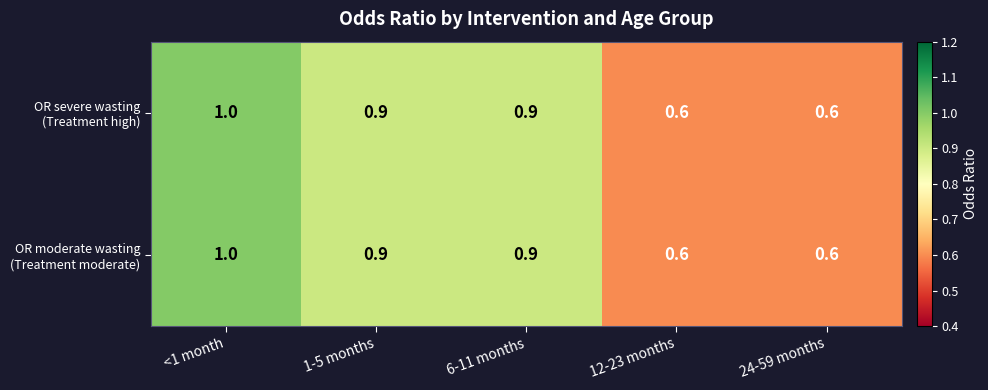

Which category has the highest value across all series?

<1 month